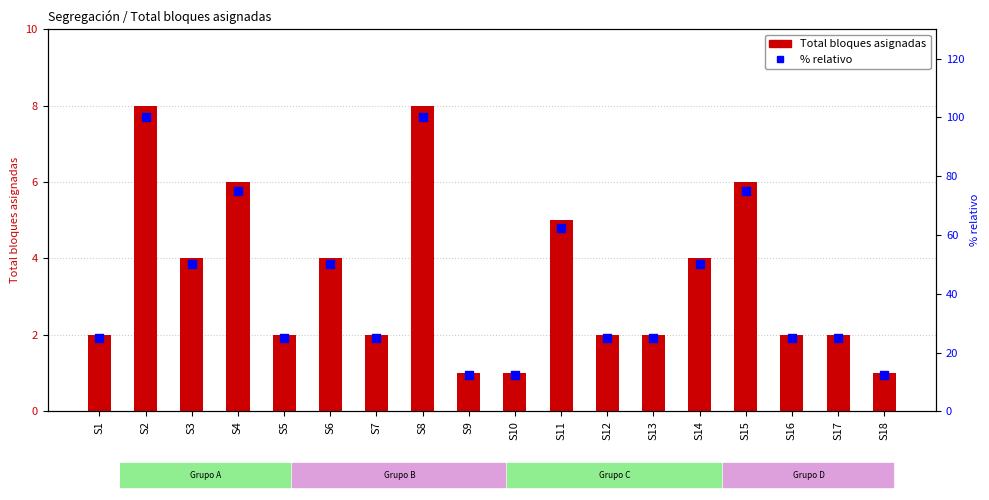

Is the value of % relativo at S16 greater than the value of Total bloques asignadas at S3?

Yes